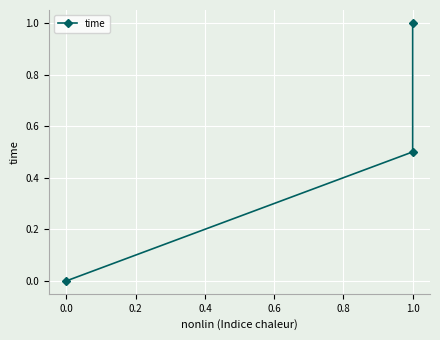

Reading left to right, list all the values displayed in this chart.

0.0	0.5	1.0